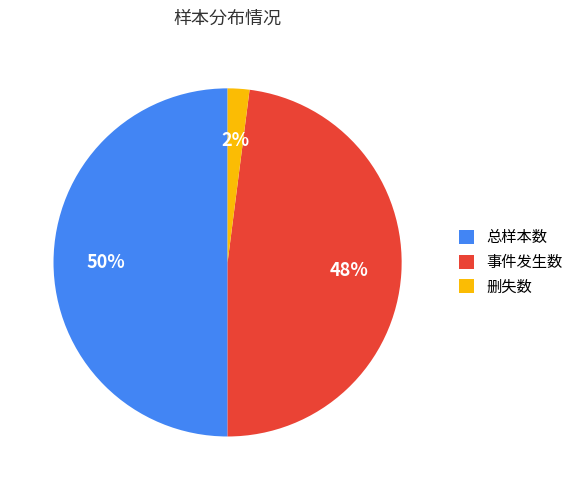

How many segments does this pie chart have?

3